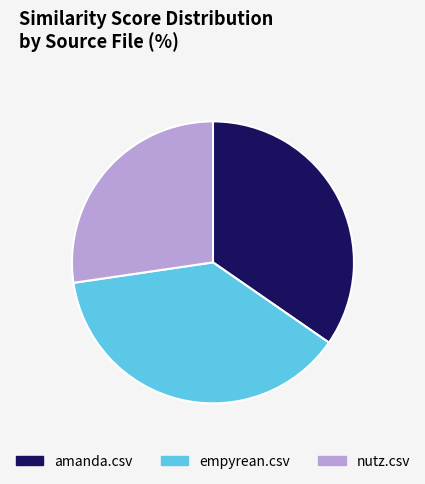

Is there a majority slice in this chart?

No